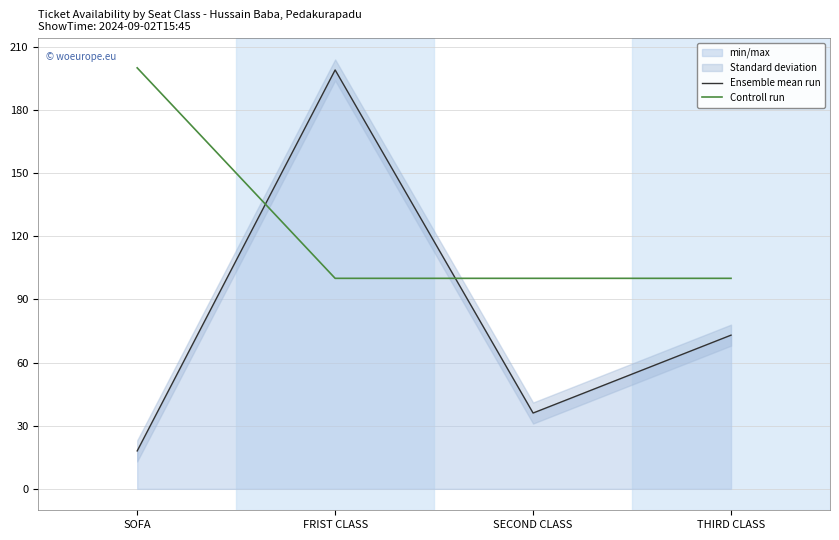

Which label corresponds to the smallest value in the chart?

SOFA